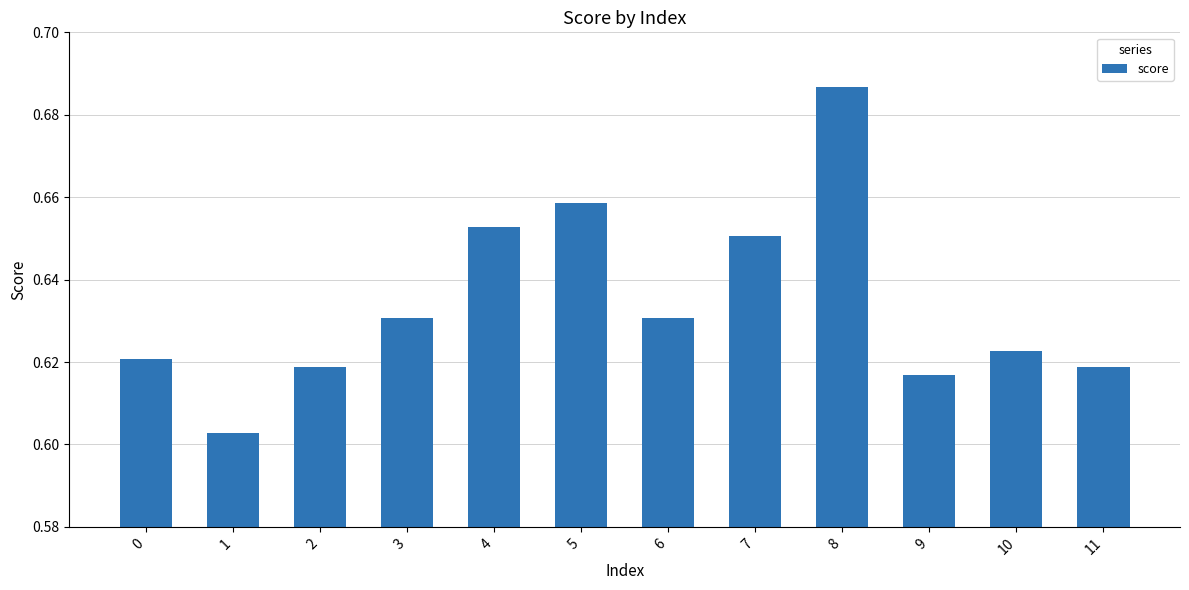

The value at 11 is 1.0. True or false?

False